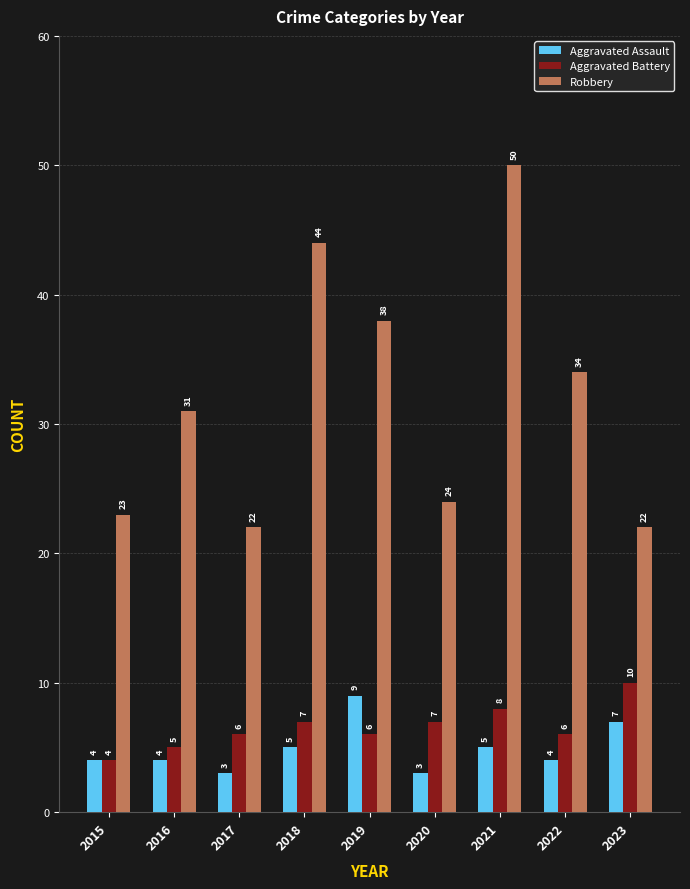

How many values in the Aggravated Assault series are below 4?

2